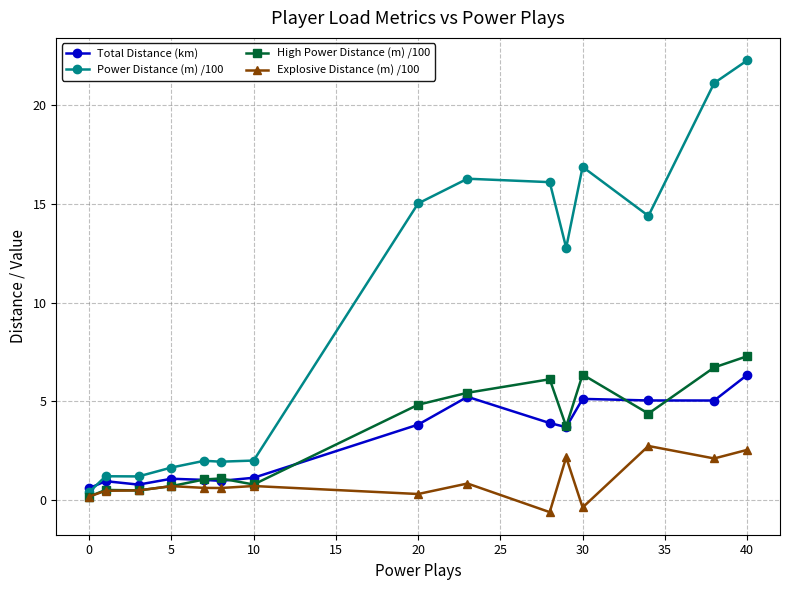

Which series has the widest spread of values?

Power Distance (m) /100